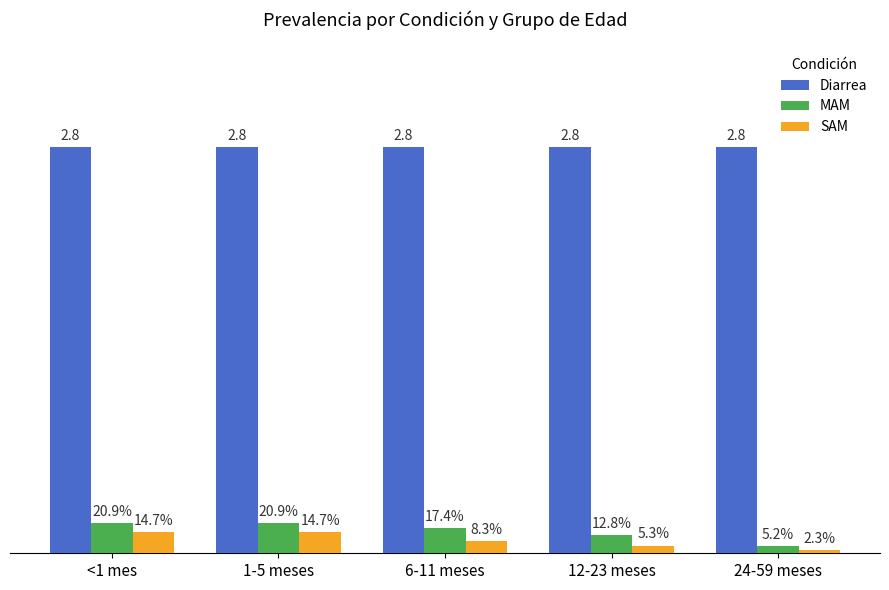

What is the spread (max minus min) of values at <1 mes?

2.7